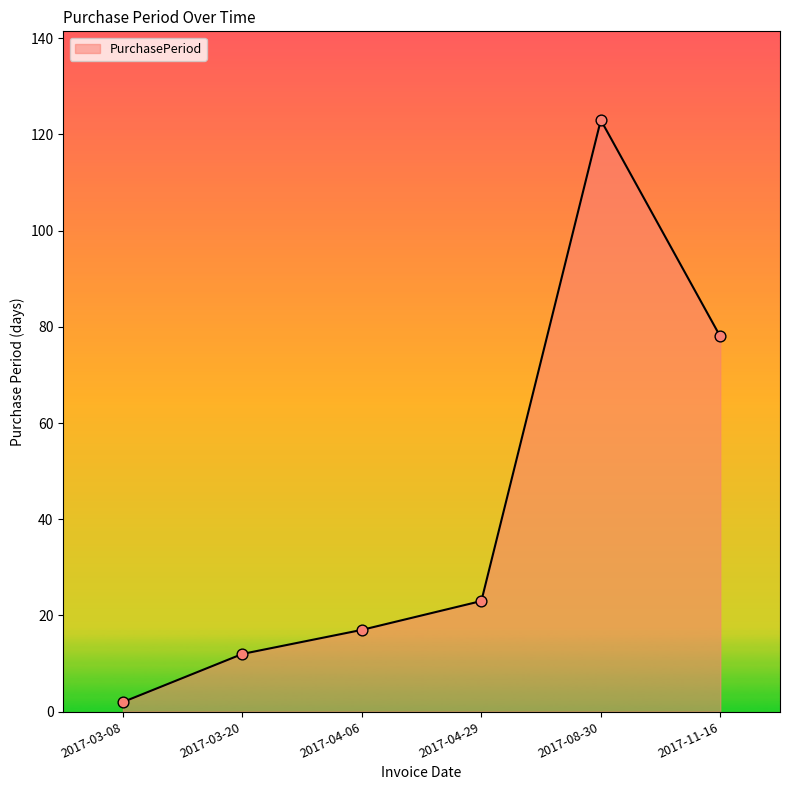

Between 2017-08-30 and 2017-03-20, which is larger?

2017-08-30